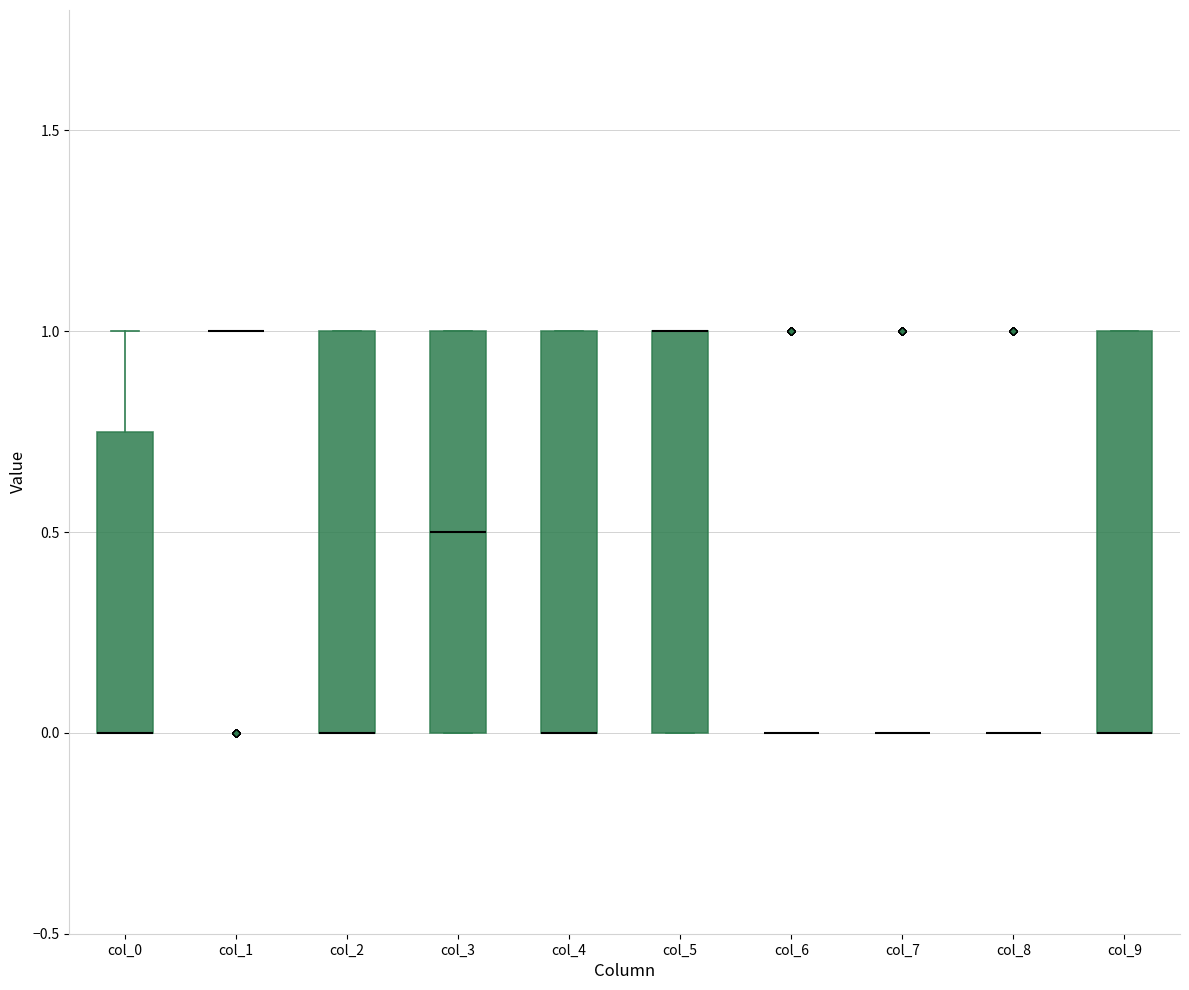

Where is the upper edge of the box for col_4 on the y-axis? The values are not printed on the chart, so give them approximately, as read against the axis.

1.00